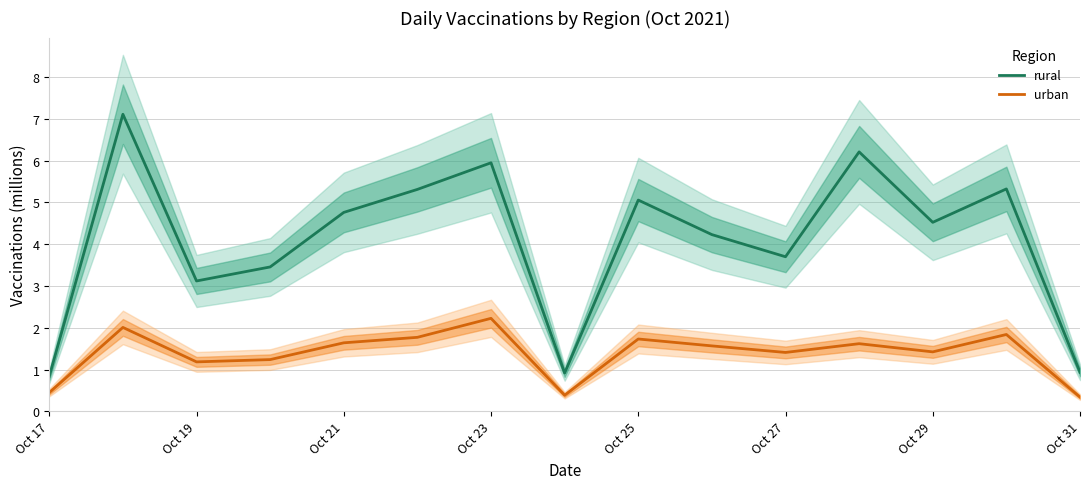

True or false: rural and urban intersect in this chart.

False